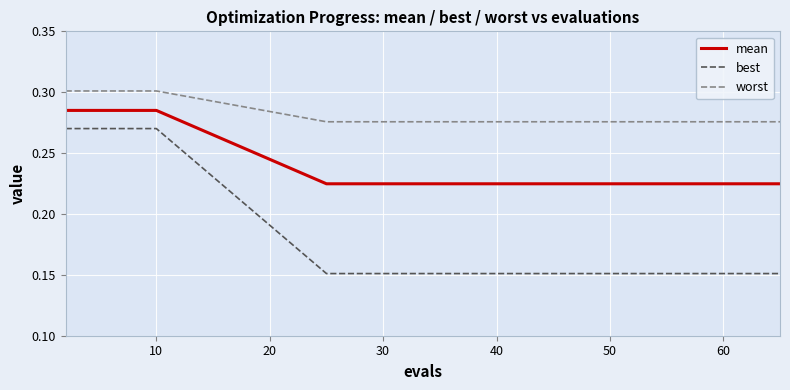

Rank the series by their average value, from lowest to highest.

best, mean, worst